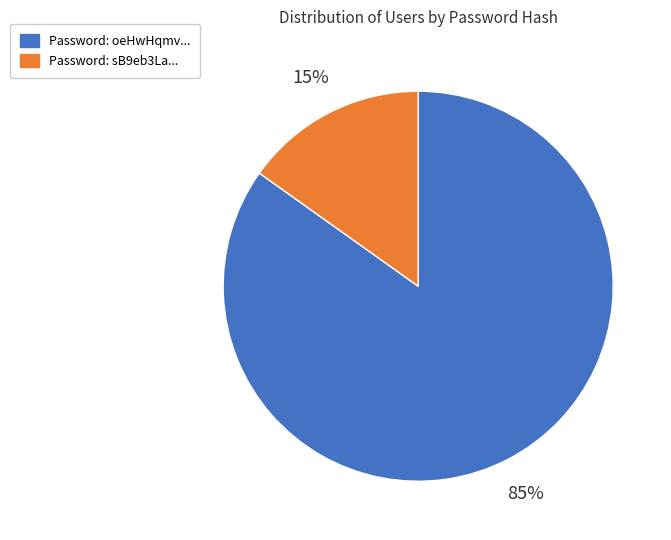

Is there any slice that represents more than half of the pie?

Yes